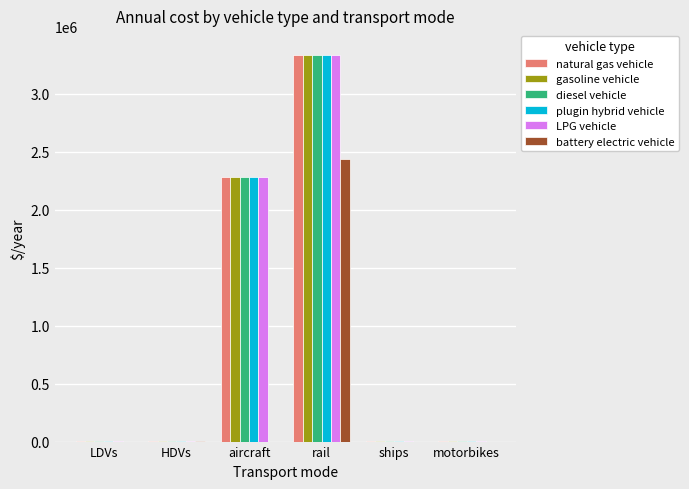

What is the difference between the diesel vehicle values at HDVs and rail?

3329636.7